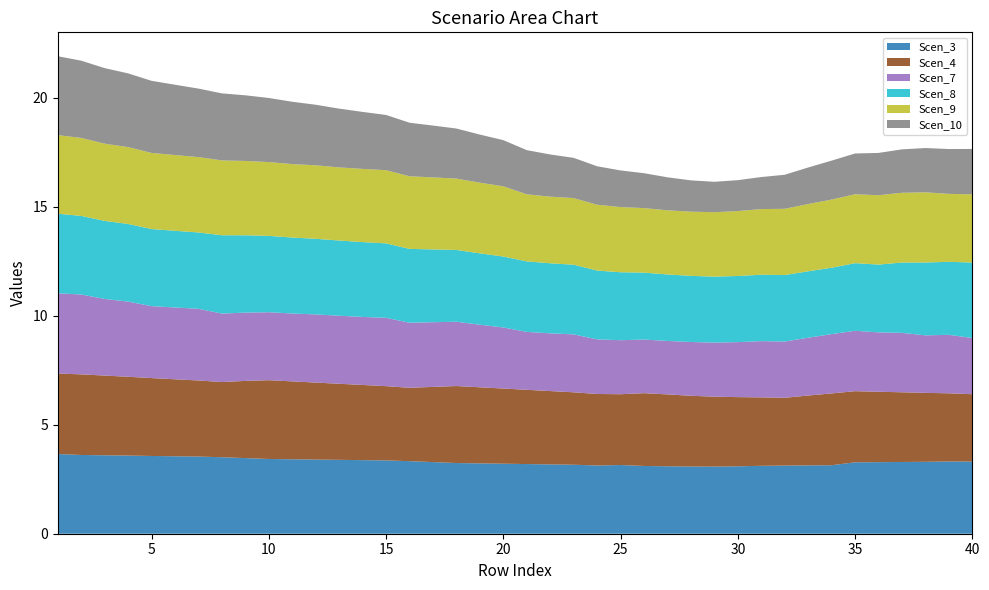

Reading left to right, what are all the values shown in this chart?

Scen_3: 1=3.7	2=3.6	3=3.6	4=3.6	5=3.6	6=3.6	7=3.5	8=3.5	9=3.5	10=3.4	11=3.4	12=3.4	13=3.4	14=3.4	15=3.4	16=3.3	17=3.3	18=3.2	19=3.2	20=3.2	21=3.2	22=3.2	23=3.2	24=3.1	25=3.2	26=3.1	27=3.1	28=3.1	29=3.1	30=3.1	31=3.1	32=3.1	33=3.1	34=3.1	35=3.3	36=3.3	37=3.3	38=3.3	39=3.3	40=3.3
Scen_4: 1=3.7	2=3.7	3=3.7	4=3.6	5=3.6	6=3.5	7=3.5	8=3.5	9=3.5	10=3.6	11=3.6	12=3.5	13=3.5	14=3.5	15=3.4	16=3.4	17=3.5	18=3.5	19=3.5	20=3.5	21=3.4	22=3.4	23=3.3	24=3.3	25=3.2	26=3.3	27=3.3	28=3.2	29=3.2	30=3.2	31=3.1	32=3.1	33=3.2	34=3.3	35=3.3	36=3.2	37=3.2	38=3.2	39=3.1	40=3.1
Scen_7: 1=3.7	2=3.7	3=3.5	4=3.5	5=3.3	6=3.3	7=3.3	8=3.1	9=3.1	10=3.1	11=3.1	12=3.1	13=3.1	14=3.1	15=3.1	16=3.0	17=3.0	18=3.0	19=2.9	20=2.8	21=2.7	22=2.6	23=2.7	24=2.5	25=2.5	26=2.5	27=2.5	28=2.5	29=2.5	30=2.5	31=2.6	32=2.6	33=2.7	34=2.7	35=2.8	36=2.7	37=2.7	38=2.6	39=2.7	40=2.6
Scen_8: 1=3.7	2=3.6	3=3.6	4=3.6	5=3.5	6=3.5	7=3.5	8=3.6	9=3.5	10=3.5	11=3.5	12=3.5	13=3.5	14=3.4	15=3.4	16=3.4	17=3.3	18=3.3	19=3.3	20=3.3	21=3.2	22=3.2	23=3.2	24=3.2	25=3.1	26=3.1	27=3.1	28=3.0	29=3.0	30=3.0	31=3.0	32=3.1	33=3.0	34=3.0	35=3.1	36=3.1	37=3.2	38=3.3	39=3.4	40=3.5
Scen_9: 1=3.6	2=3.6	3=3.5	4=3.5	5=3.5	6=3.5	7=3.5	8=3.4	9=3.4	10=3.4	11=3.4	12=3.4	13=3.4	14=3.4	15=3.4	16=3.3	17=3.3	18=3.3	19=3.2	20=3.2	21=3.1	22=3.1	23=3.1	24=3.0	25=3.0	26=3.0	27=2.9	28=2.9	29=3.0	30=3.0	31=3.0	32=3.0	33=3.1	34=3.1	35=3.2	36=3.2	37=3.2	38=3.2	39=3.1	40=3.1
Scen_10: 1=3.6	2=3.5	3=3.5	4=3.4	5=3.3	6=3.2	7=3.1	8=3.1	9=3.0	10=2.9	11=2.9	12=2.8	13=2.7	14=2.6	15=2.5	16=2.5	17=2.4	18=2.3	19=2.2	20=2.1	21=2.0	22=1.9	23=1.8	24=1.8	25=1.7	26=1.6	27=1.5	28=1.4	29=1.4	30=1.4	31=1.5	32=1.6	33=1.7	34=1.8	35=1.9	36=1.9	37=2.0	38=2.0	39=2.1	40=2.1